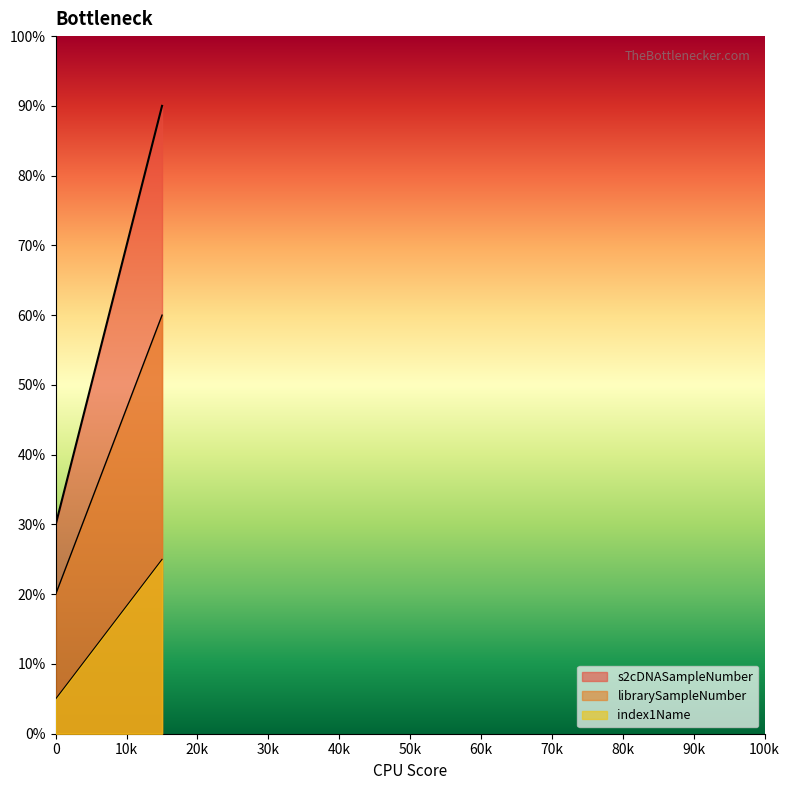

Which has a higher value, 58 or 47?

58